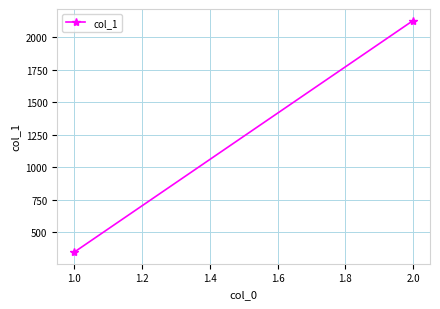

At which category does the chart reach its minimum across all series?

1.0